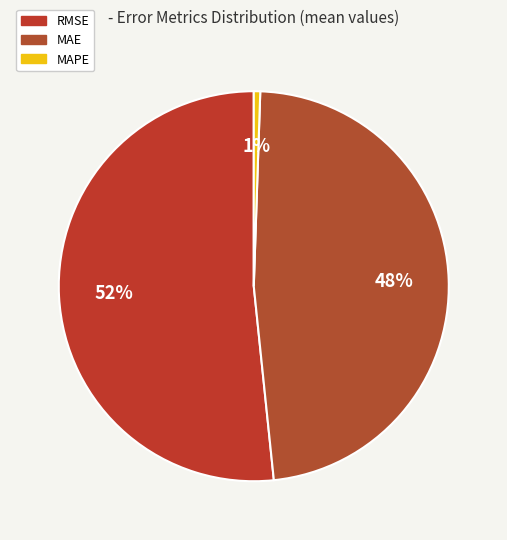

True or false: MAPE accounts for 1% of the total.

True